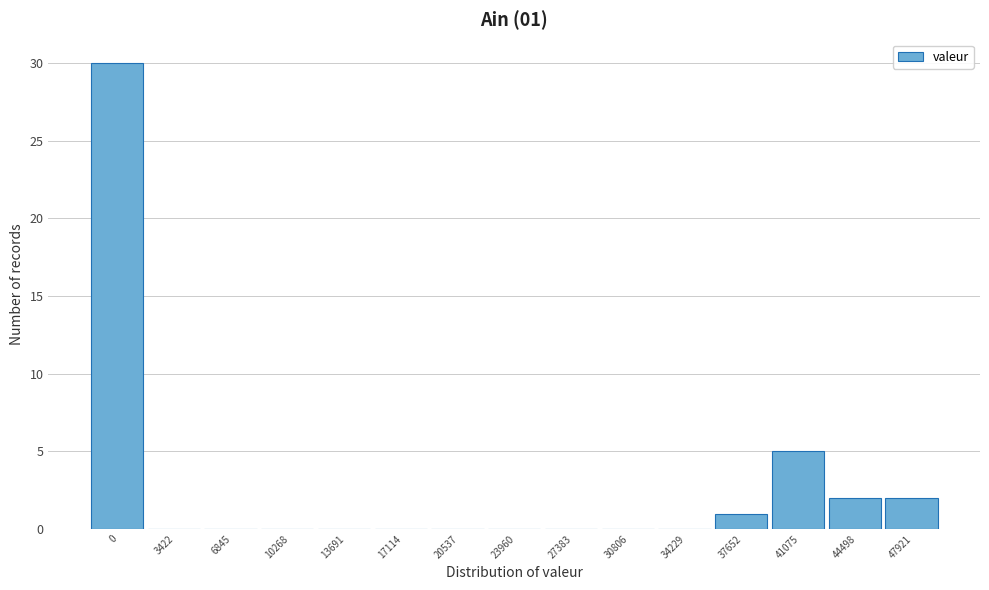

Reading right to left, extract all data points from this chart.

47921=2	44498=2	41075=5	37652=1	34229=0	30806=0	27383=0	23960=0	20537=0	17114=0	13691=0	10268=0	6845=0	3422=0	0=30